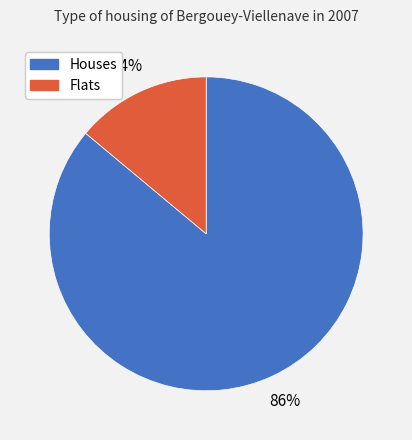

To the nearest percent, what is the difference between the largest and smallest slice percentages?

72%